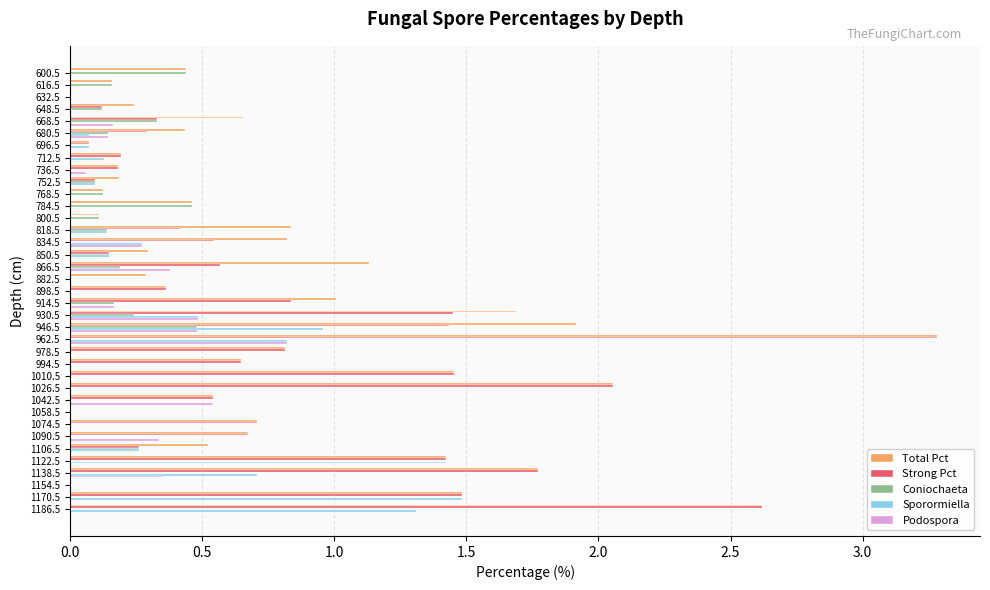

Between 648.5 and 818.5, which series saw the biggest shift?

Total Pct